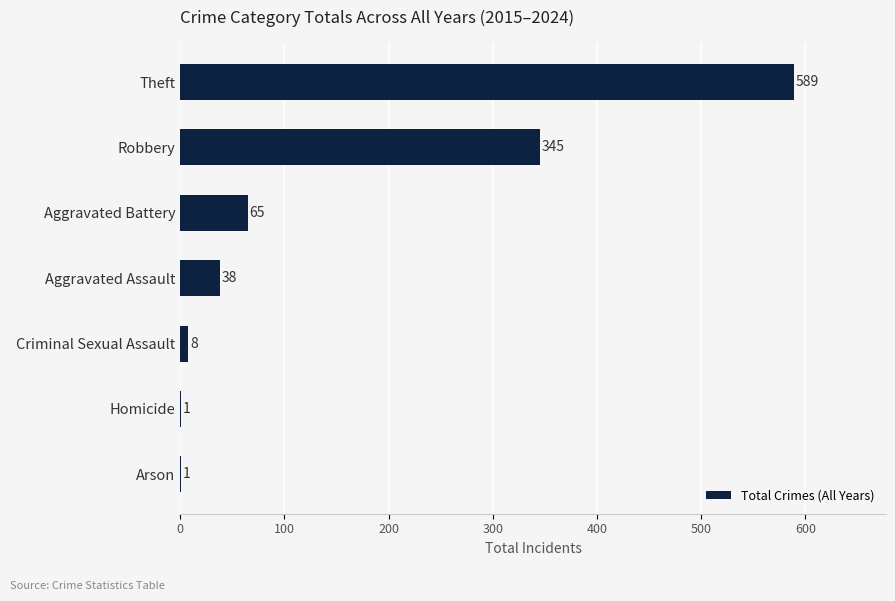

At which category does the chart reach its peak across all series?

Theft